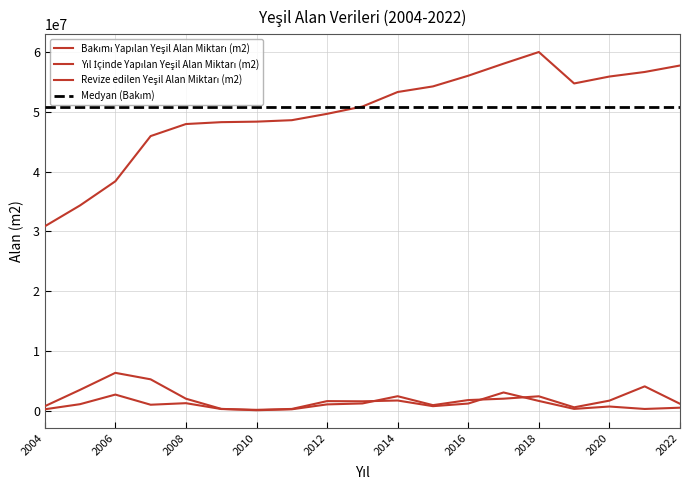

Which series changed the most between 2006 and 2007?

Bakımı Yapılan Yeşil Alan Miktarı (m2)